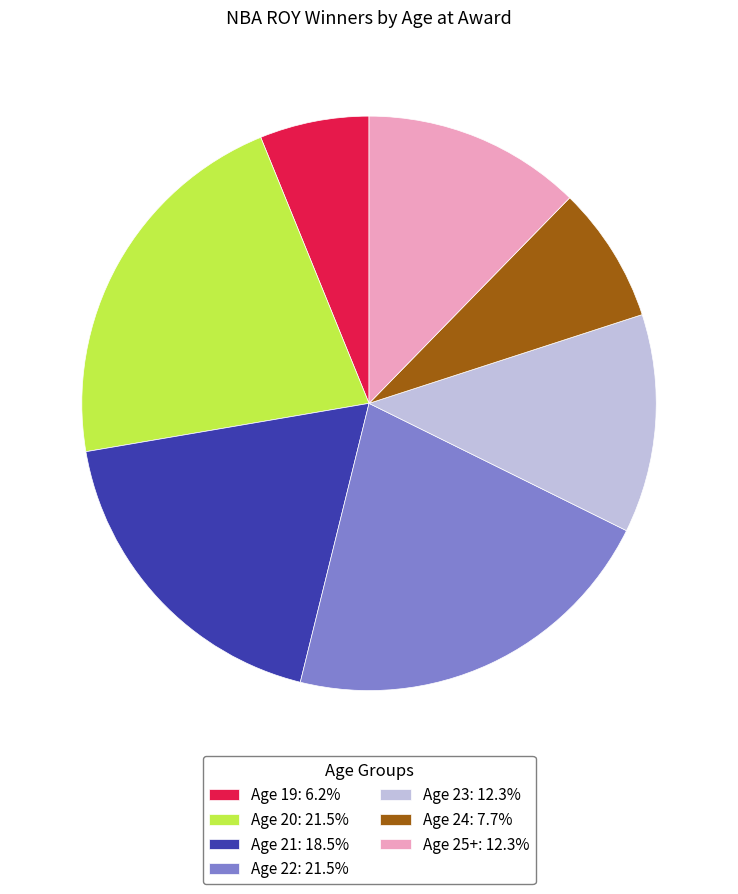

Is the sum of Age 25+: 12.3% and Age 21: 18.5% greater than half?

No